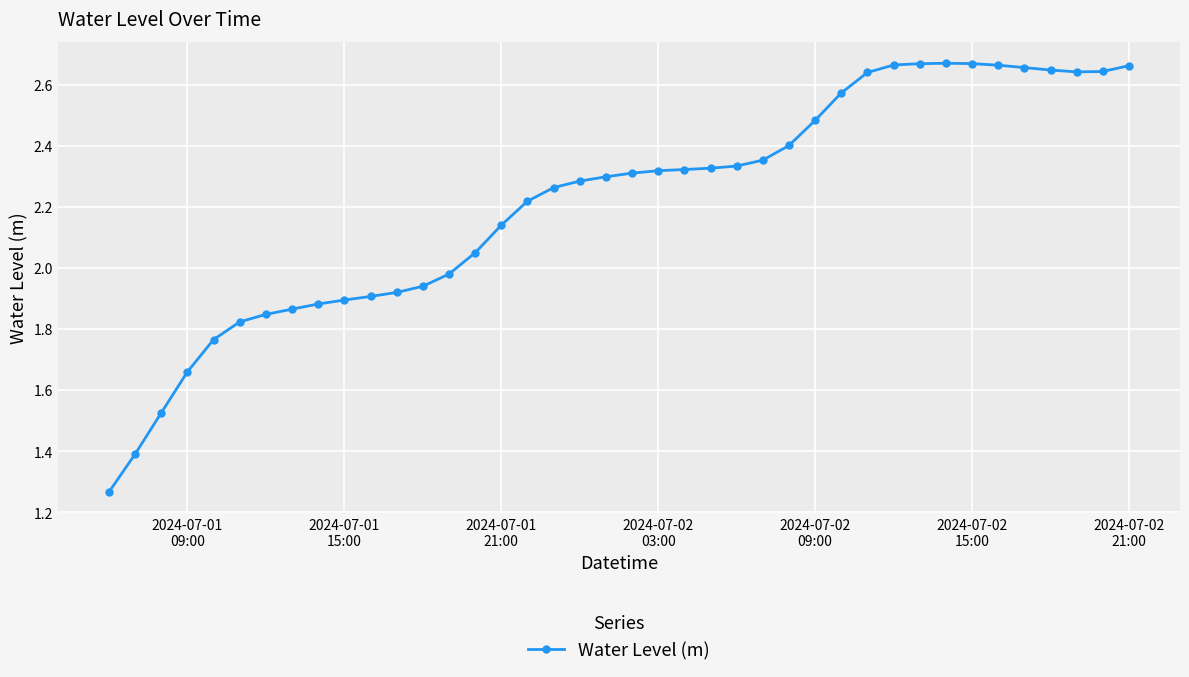

What is the difference between the maximum and minimum values?

1.4